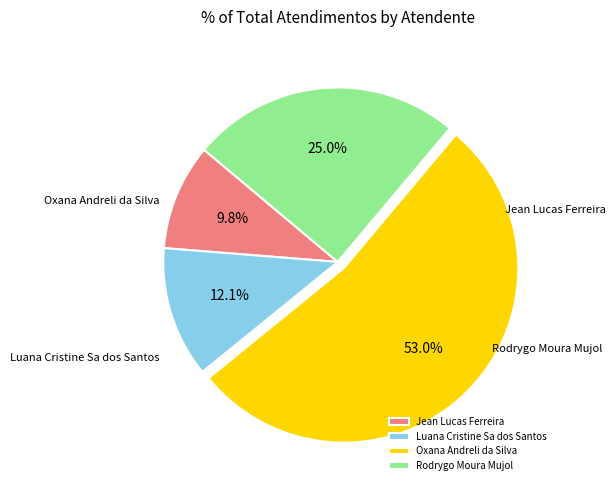

Combined, do Jean Lucas Ferreira and Oxana Andreli da Silva account for over 50%?

Yes